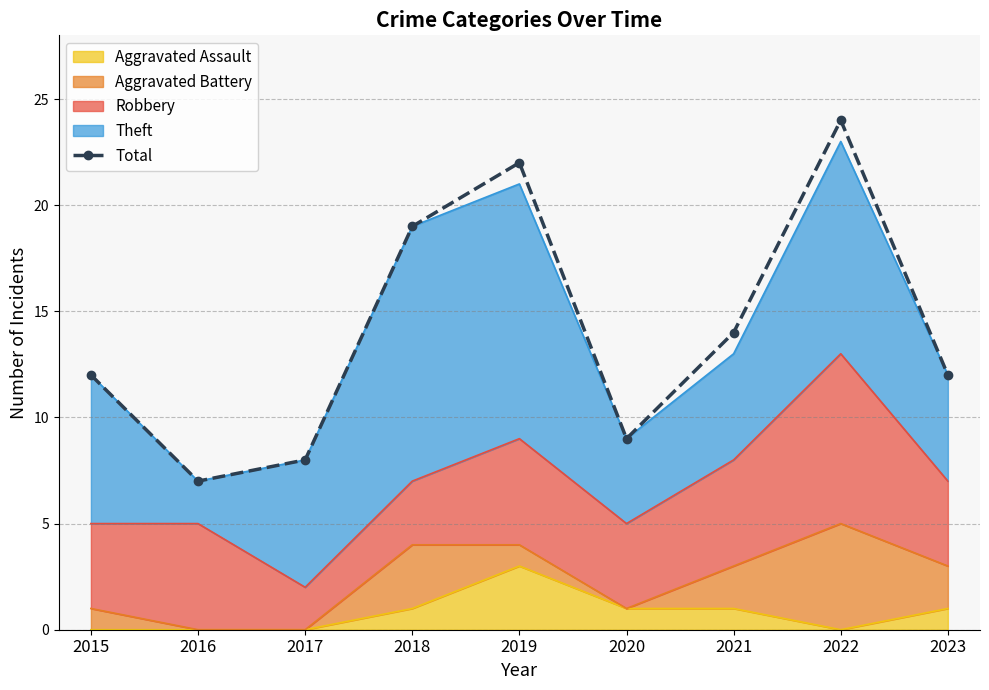

What is the change in value from 2019 to 2022?

+2